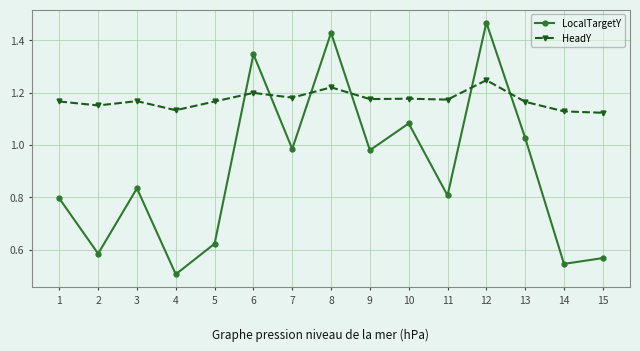

At which category does LocalTargetY reach its first local valley?

2